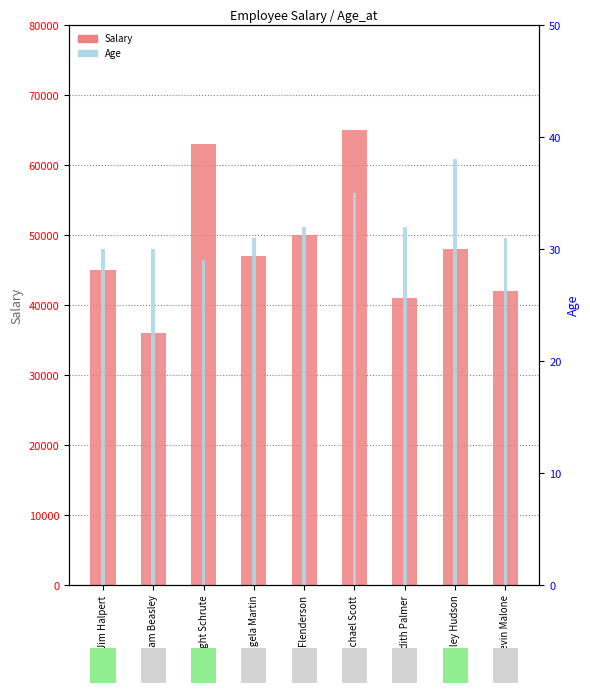

Reading right to left, list all the values displayed in this chart.

Salary: 42000	48000	41000	65000	50000	47000	63000	36000	45000
Age: 31	38	32	35	32	31	29	30	30